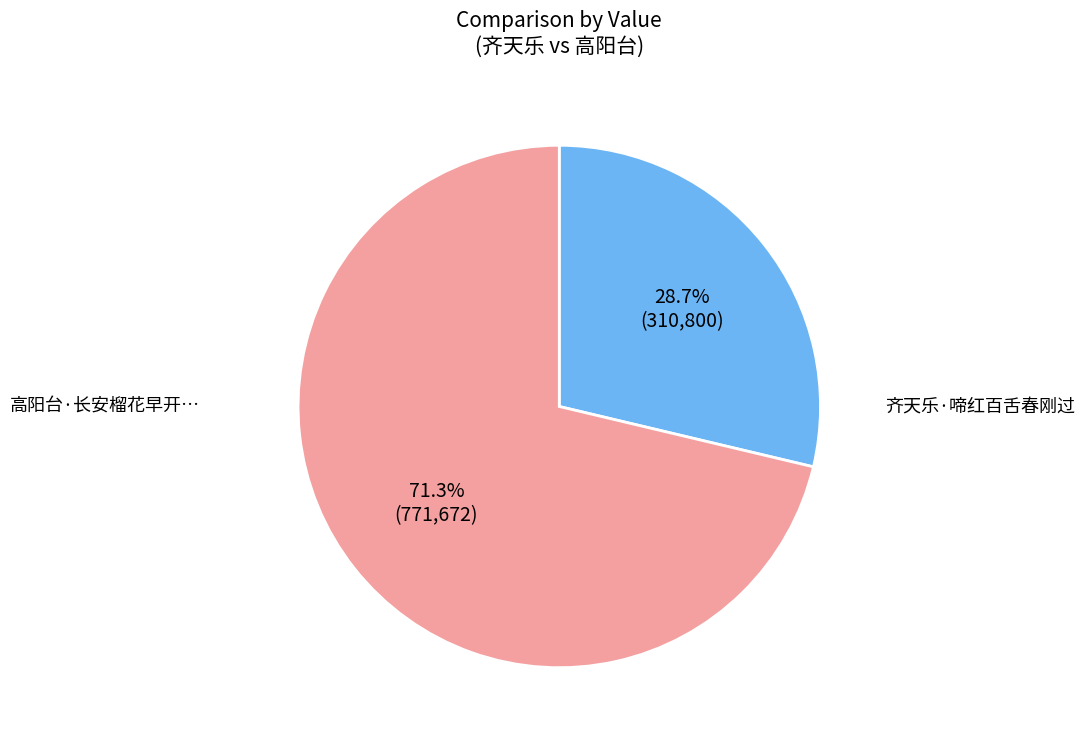

How many slices are in this pie chart?

2